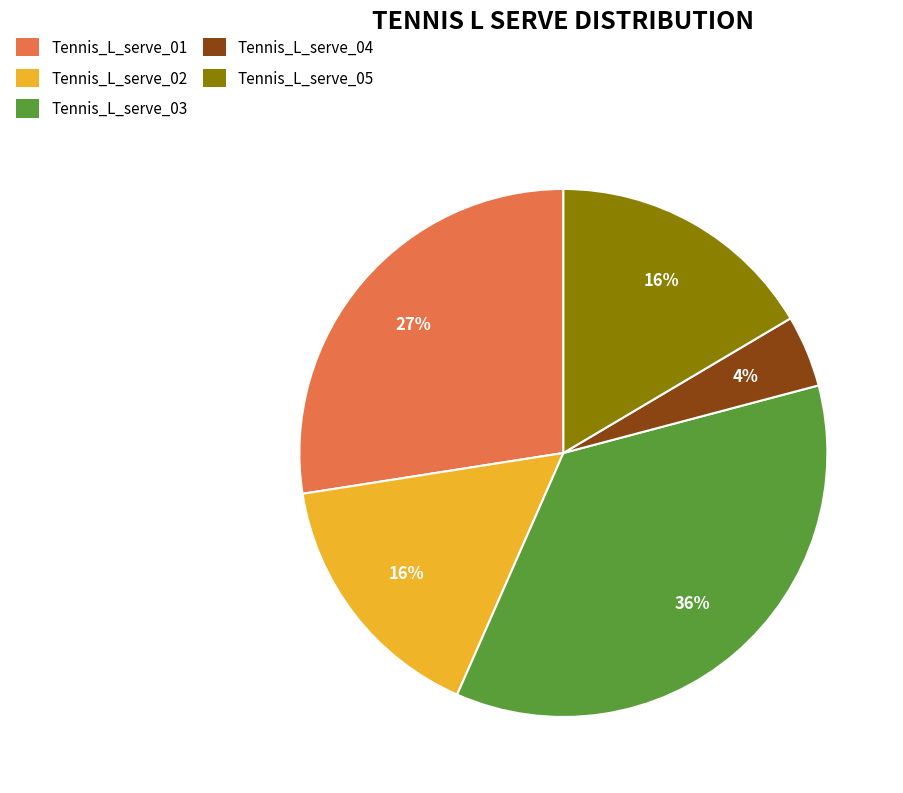

Approximately how many times larger is the value at Tennis_L_serve_01 compared to Tennis_L_serve_02?

1.7